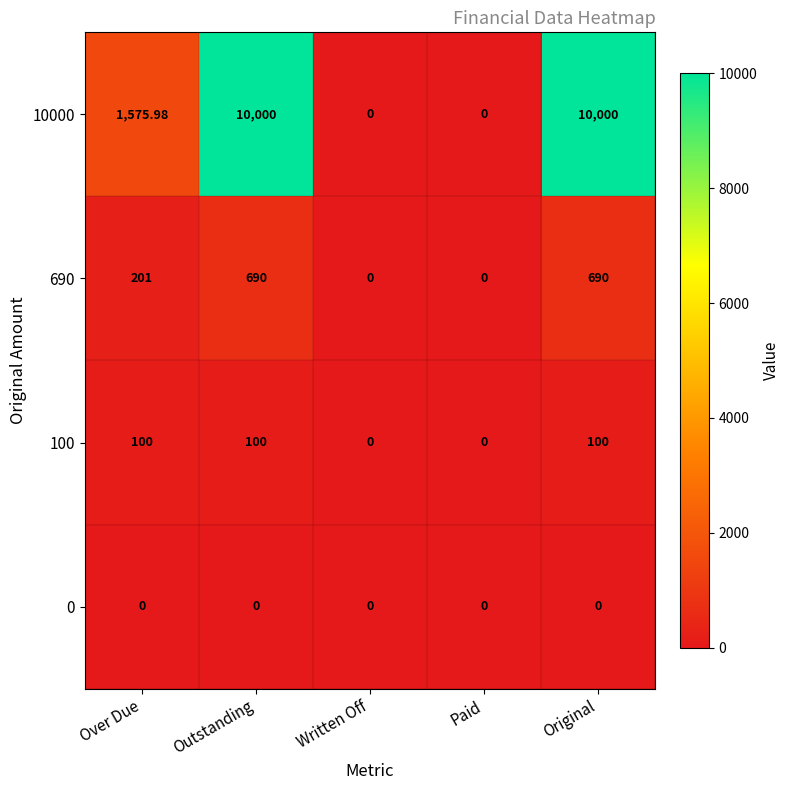

Which series has the widest spread of values?

10000